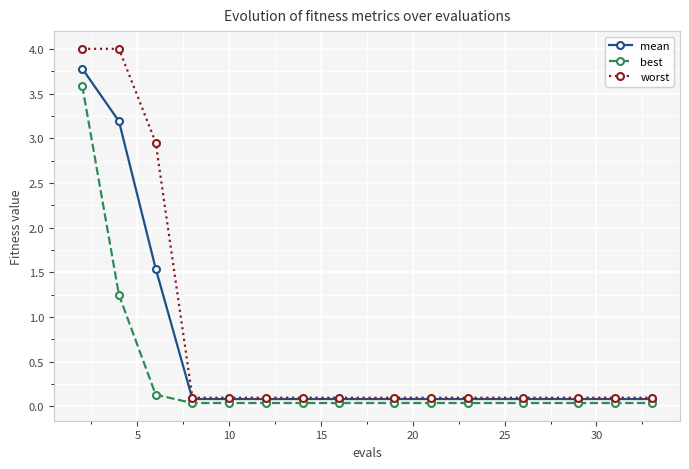

What is the value of the worst point at the 12th from the left?

0.1